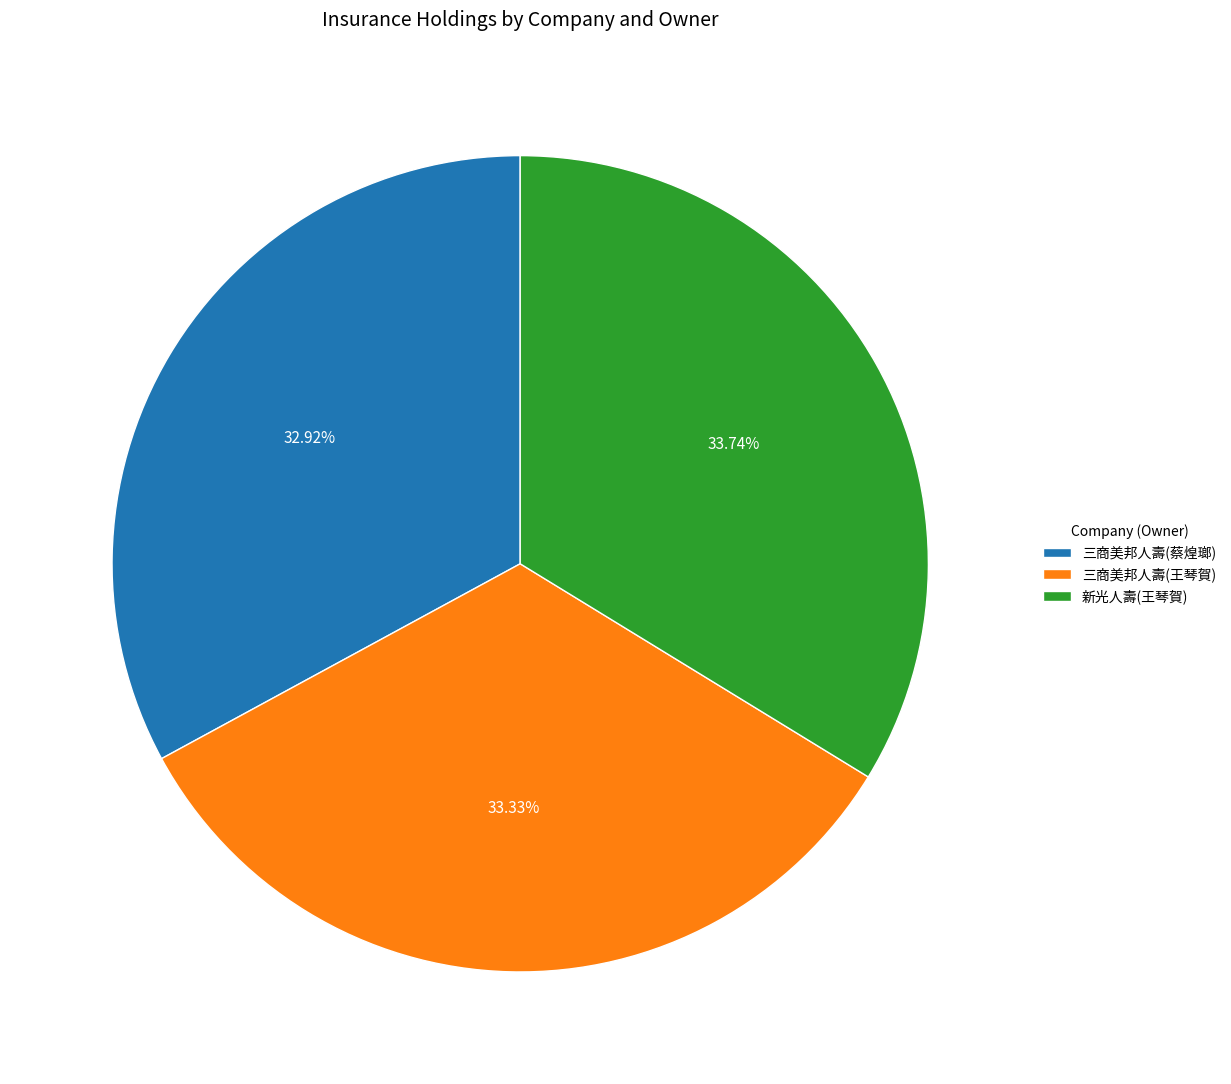

Between 新光人壽(王琴賀) and 三商美邦人壽(蔡煌瑯), which is larger?

新光人壽(王琴賀)